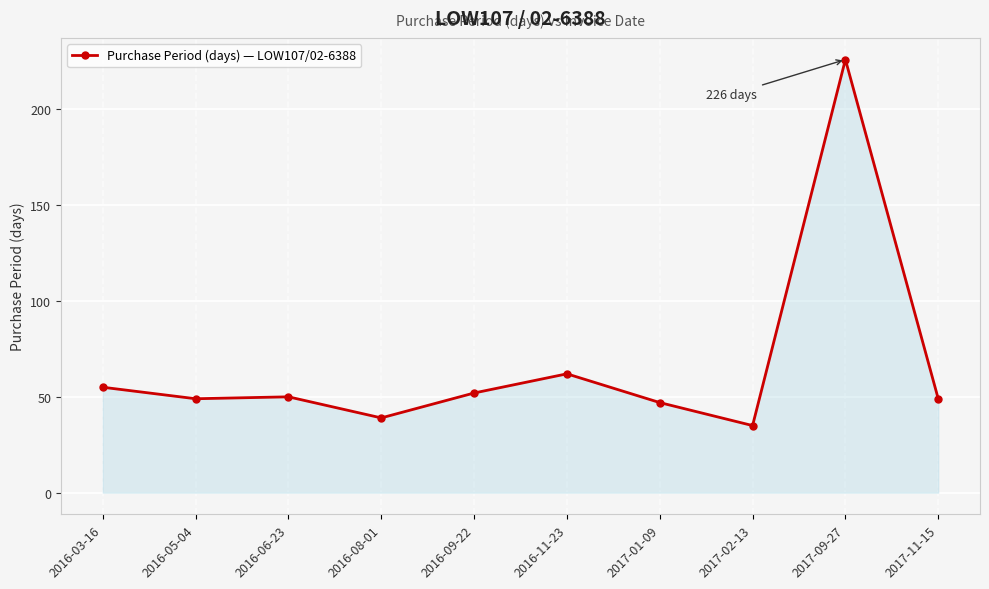

Reading left to right, extract all data points from this chart.

55	49	50	39	52	62	47	35	226	49